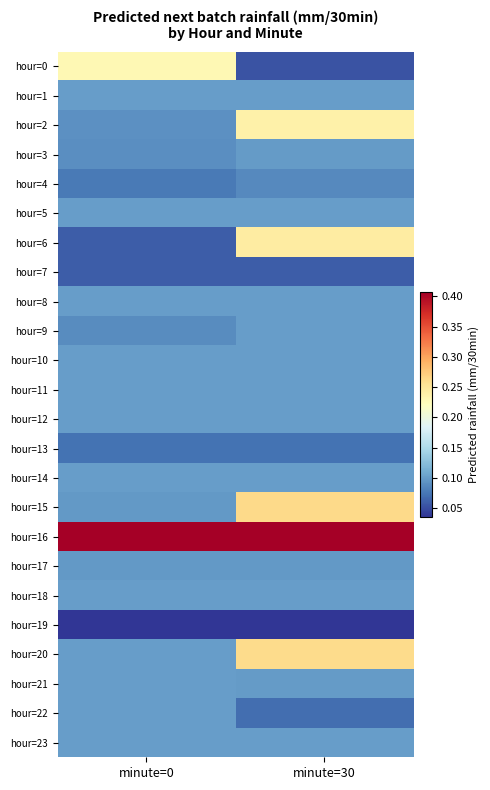

Between minute=0 and minute=30, which series saw the biggest shift?

hour=6